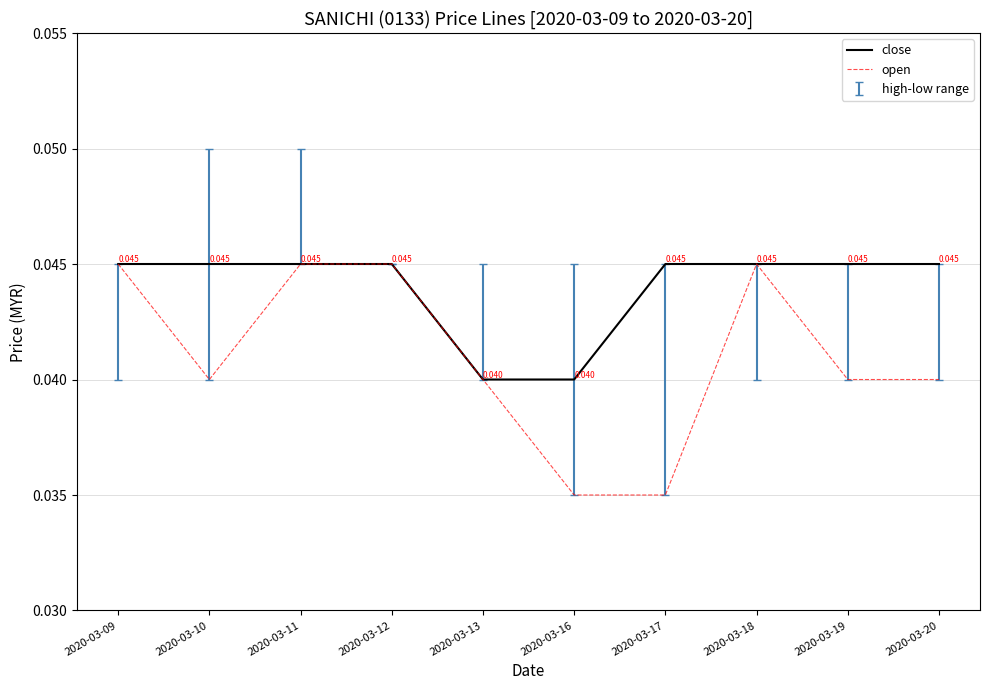

Which series has the widest spread of values?

open